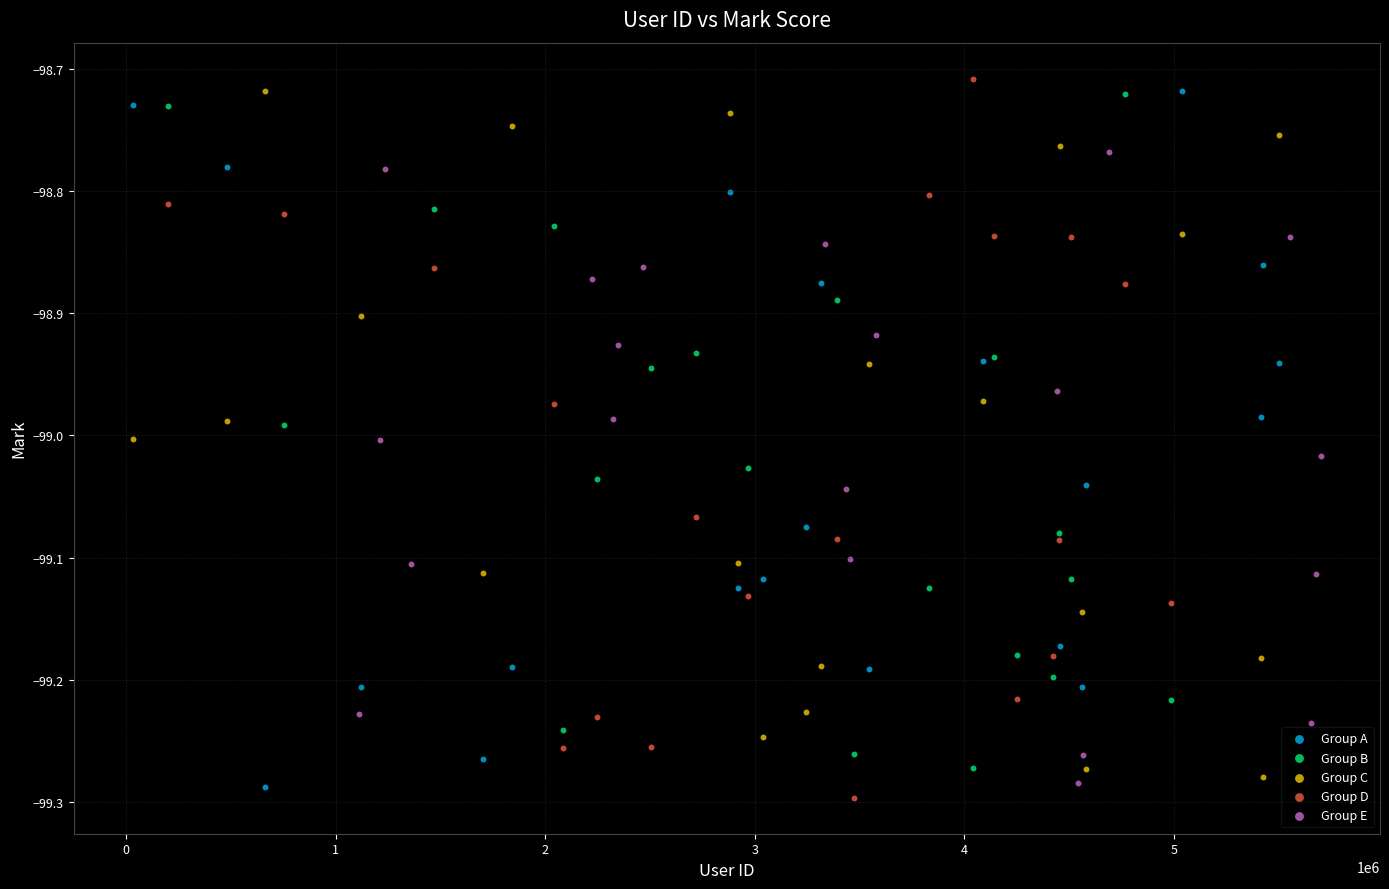

What are all the series names shown in the legend?

Group A, Group B, Group C, Group D, Group E